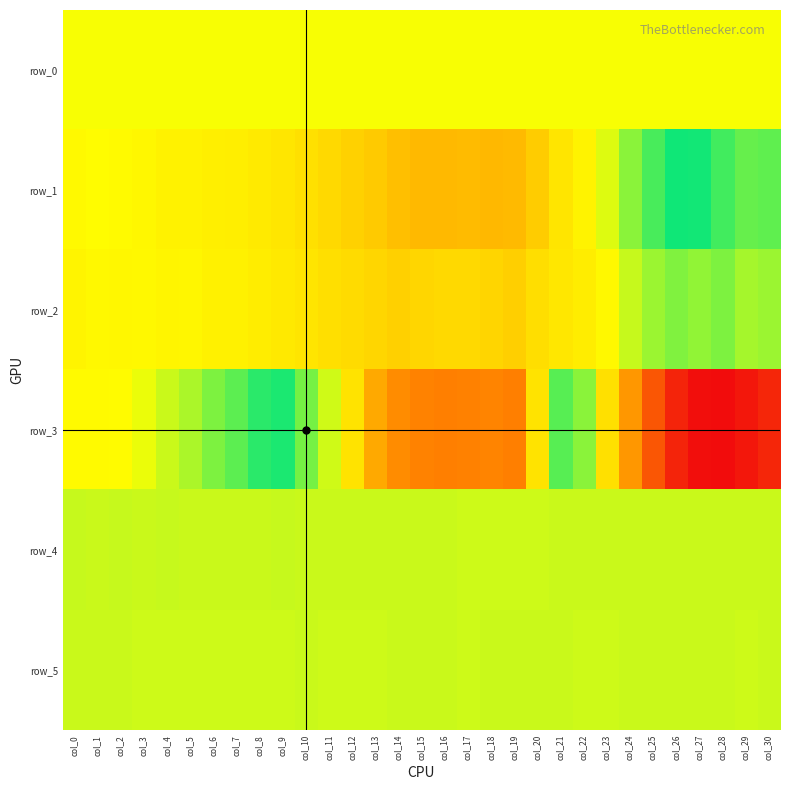

Reading left to right, what are all the values shown in this chart?

row_0: 348.4	348.5	348.5	348.6	348.6	348.7	348.7	348.8	348.8	348.9	348.9	349.0	349.0	349.1	349.1	349.2	349.2	349.3	349.3	349.4	349.4	349.5	349.5	349.6	349.6	349.7	349.7	349.8	349.8	349.9	349.9
row_1: 83.0	185.0	124.0	9.0	-179.0	-196.0	-319.0	-350.0	-503.0	-651.0	-936.0	-1204.0	-1501.0	-1800.0	-2225.0	-2476.0	-2451.0	-2393.0	-2487.0	-2437.0	-1706.0	-699.0	-161.0	665.0	1654.0	2432.0	3083.0	3042.0	2522.0	2086.0	2162.0
row_2: -105.0	61.0	-2.0	40.0	-62.0	-45.0	-211.0	-225.0	-401.0	-528.0	-705.0	-976.0	-1130.0	-1325.0	-1544.0	-1339.0	-1216.0	-1222.0	-1371.0	-1601.0	-996.0	-630.0	-373.0	59.0	928.0	1453.0	1770.0	1573.0	1803.0	1343.0	1459.0
row_3: 116.0	124.0	177.0	495.0	895.0	1268.0	1806.0	2198.0	2762.0	3601.0	4644.0	5693.0	6941.0	8308.0	8954.0	9183.0	9288.0	9212.0	9134.0	9265.0	6914.0	4315.0	1639.0	-940.0	-3805.0	-6819.0	-9440.0	-10645.0	-10724.0	-10132.0	-9330.0
row_4: 927.0	919.0	926.0	918.0	925.0	918.0	917.0	919.0	923.0	924.0	919.0	917.0	917.0	918.0	915.0	914.0	894.0	881.0	884.0	883.0	884.0	886.0	886.0	920.0	896.0	902.0	904.0	902.0	903.0	904.0	909.0
row_5: 886.0	885.0	885.0	883.0	883.0	876.0	882.0	884.0	884.0	881.0	886.0	877.0	881.0	884.0	887.0	889.0	886.0	881.0	892.0	887.0	887.0	885.0	884.0	881.0	891.0	892.0	896.0	894.0	888.0	879.0	889.0